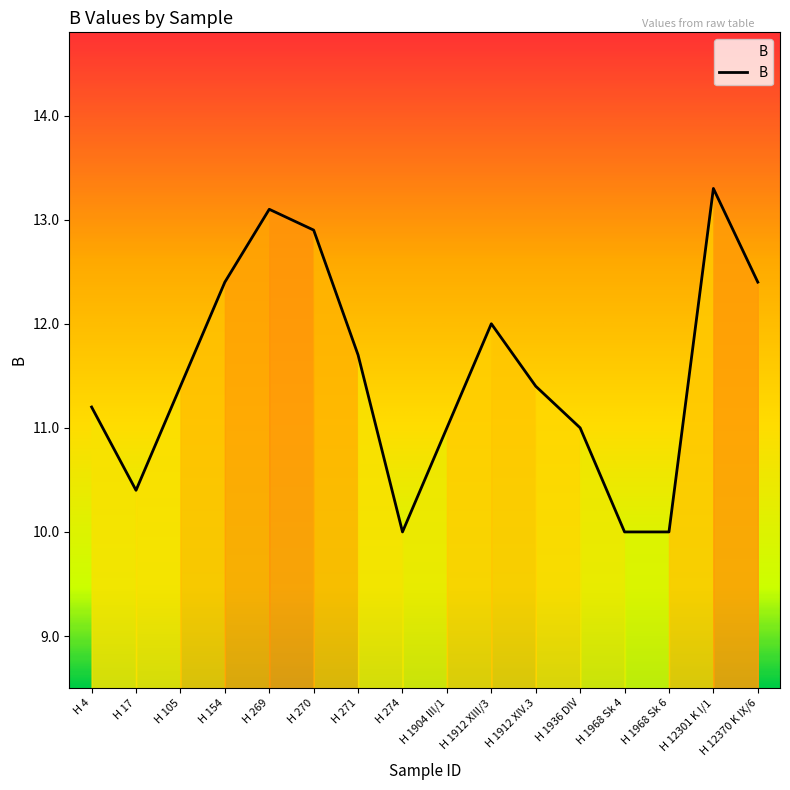

What is the average value?

11.5